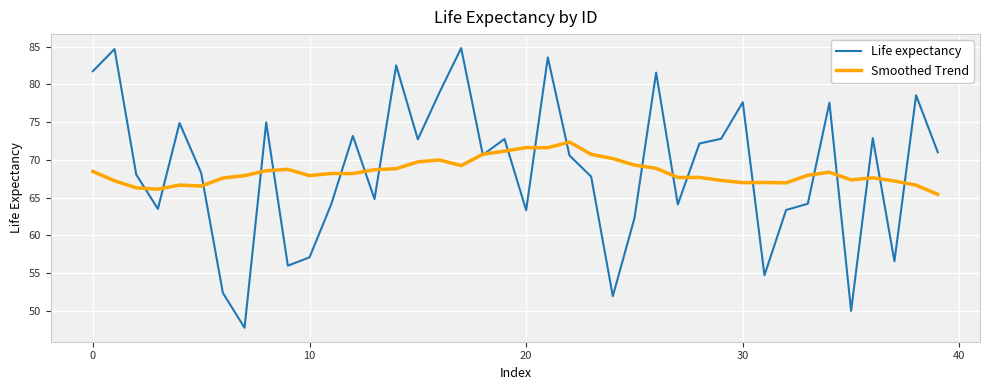

What is the maximum value for Smoothed Trend?

72.3